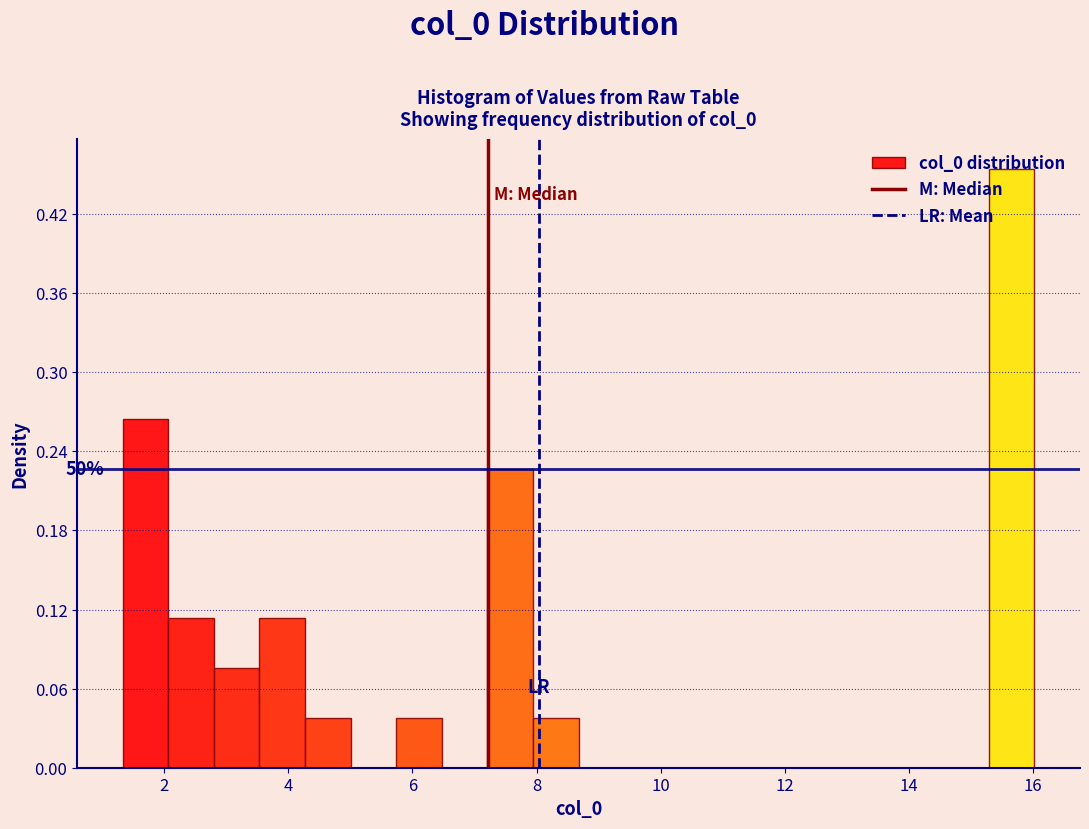

Read against the x-axis, roughly where is the centre of the tallest bar?

15.6